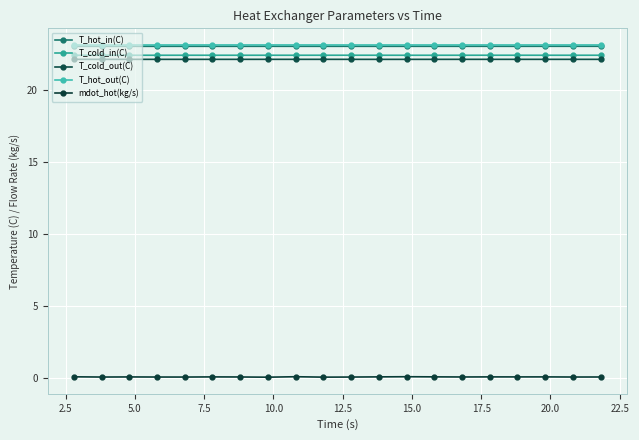

Reading right to left, transcribe all the data shown in this chart.

T_hot_in(C): 23.1	23.1	23.1	23.1	23.1	23.1	23.1	23.1	23.1	23.1	23.1	23.1	23.1	23.1	23.1	23.1	23.1	23.1	23.1	23.1
T_cold_in(C): 22.4	22.4	22.4	22.4	22.4	22.4	22.4	22.4	22.4	22.4	22.4	22.4	22.4	22.4	22.4	22.4	22.4	22.4	22.4	22.4
T_cold_out(C): 22.2	22.2	22.2	22.2	22.2	22.2	22.2	22.2	22.2	22.2	22.2	22.2	22.2	22.2	22.2	22.2	22.2	22.2	22.2	22.2
T_hot_out(C): 23.2	23.2	23.2	23.2	23.2	23.2	23.2	23.2	23.2	23.2	23.2	23.2	23.2	23.2	23.2	23.2	23.2	23.2	23.2	23.2
mdot_hot(kg/s): 0.1	0.1	0.1	0.1	0.1	0.1	0.1	0.1	0.1	0.1	0.1	0.1	0.1	0.1	0.1	0.1	0.1	0.1	0.1	0.1